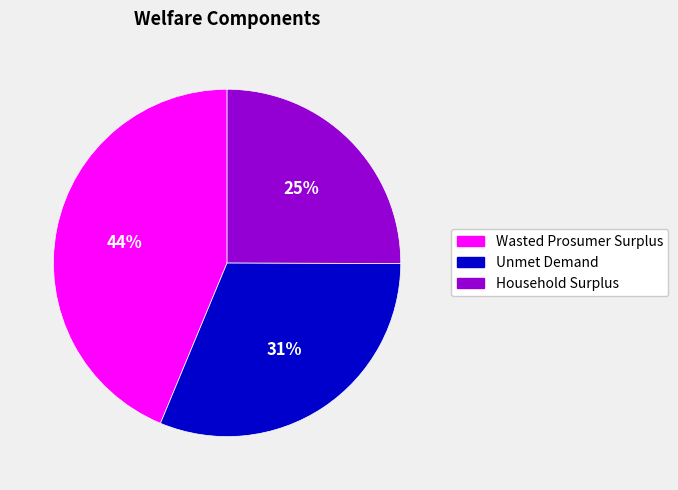

Do Unmet Demand and Household Surplus together represent more than half of the pie?

Yes